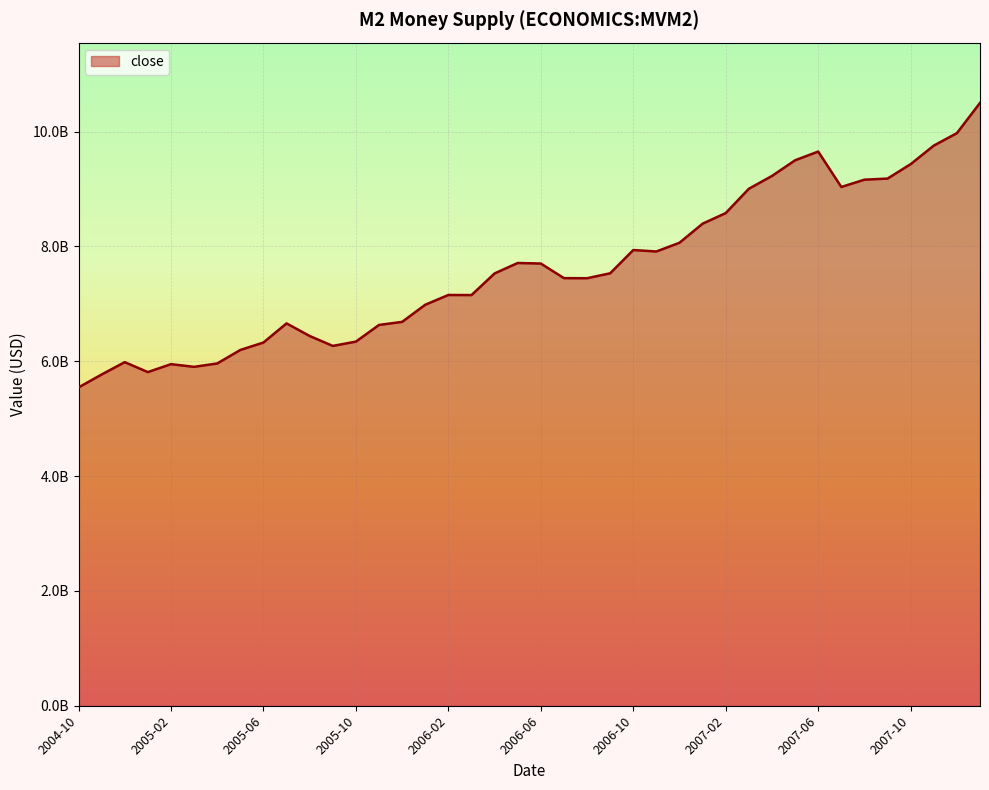

At which label is the value closest to 8021000000?

2006-12